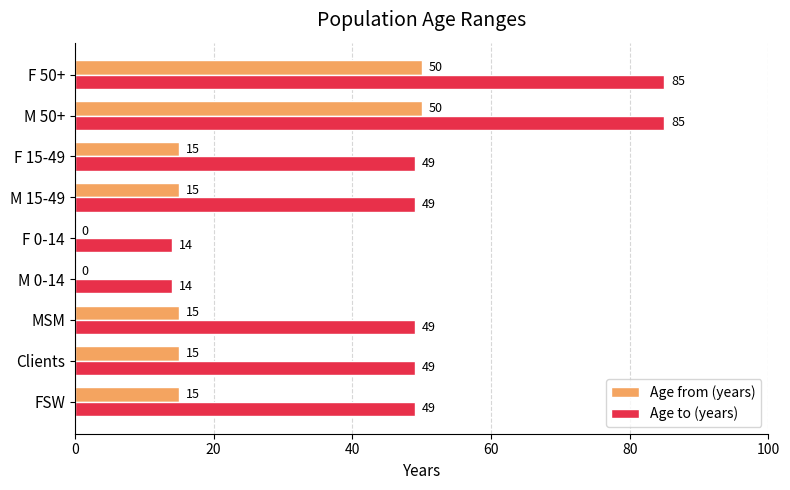

What value does the Age from (years) series have at F 50+, to the nearest 10?

50